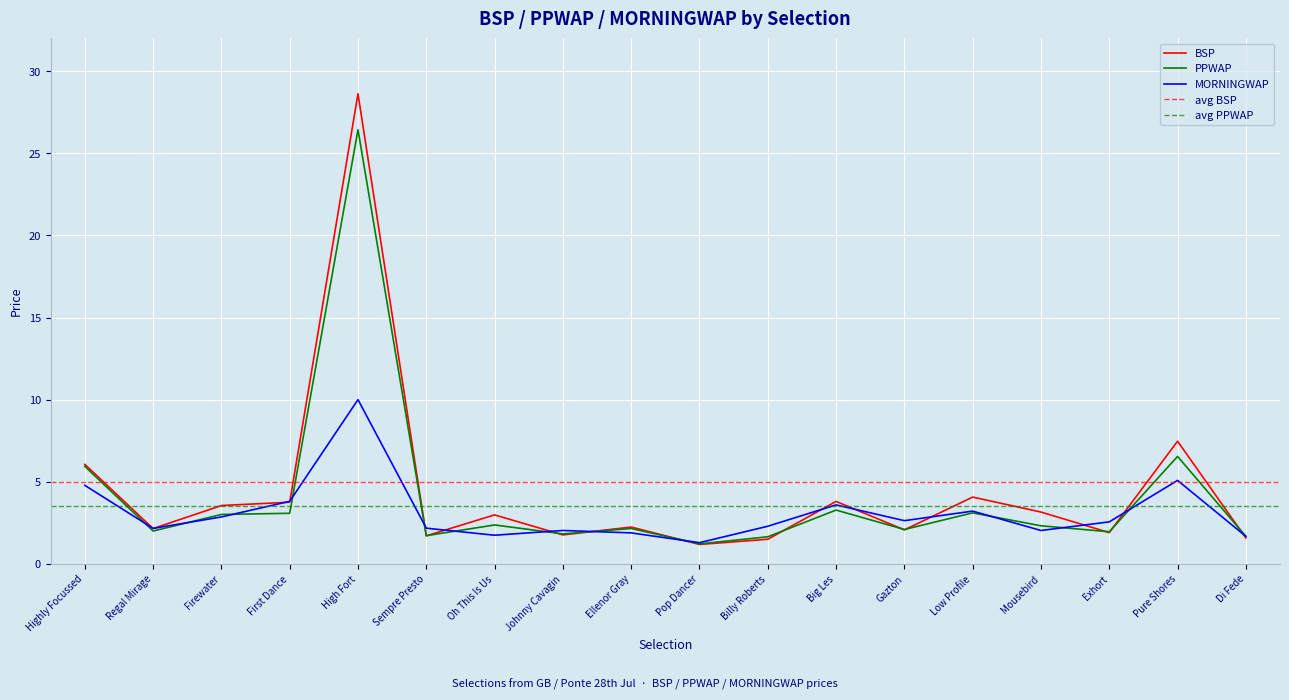

Which series ends up on top after the final intersection of PPWAP and BSP?

PPWAP